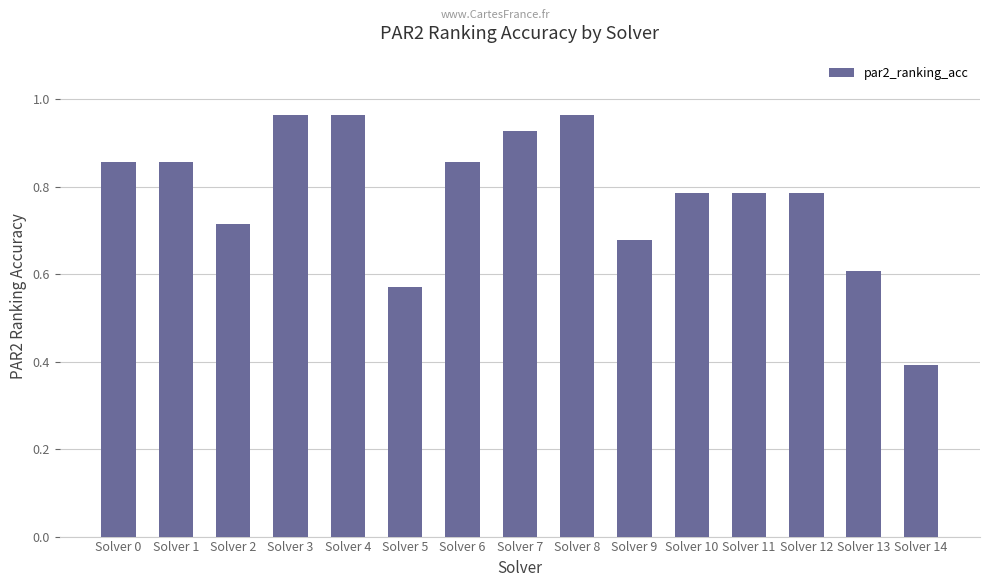

Count the number of data series in this chart.

1